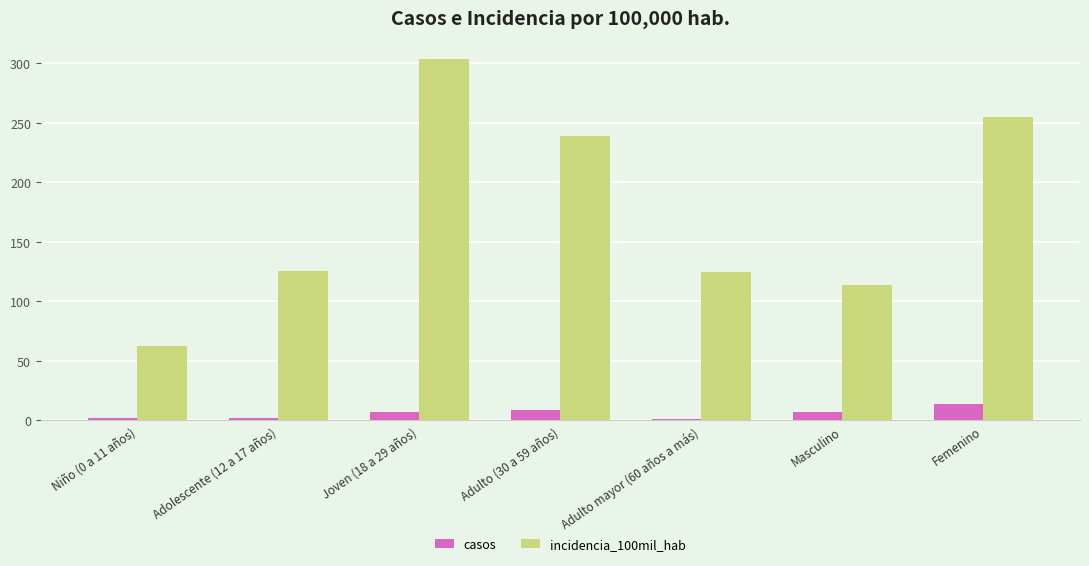

Which category has the lowest value in the incidencia_100mil_hab series?

Niño (0 a 11 años)